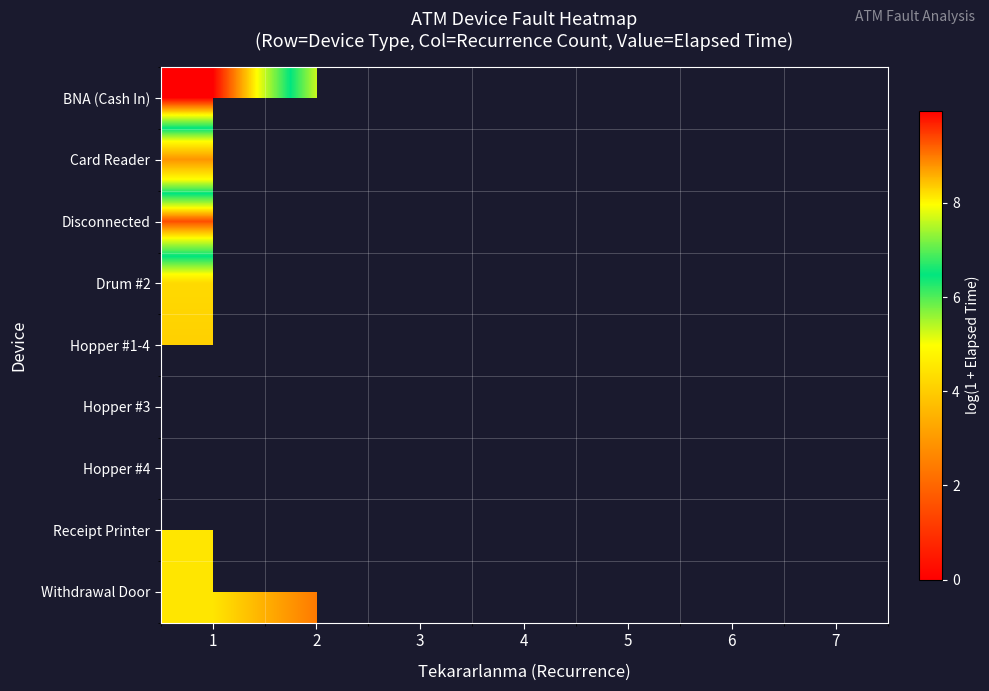

What is the minimum value shown in the chart?

2.4